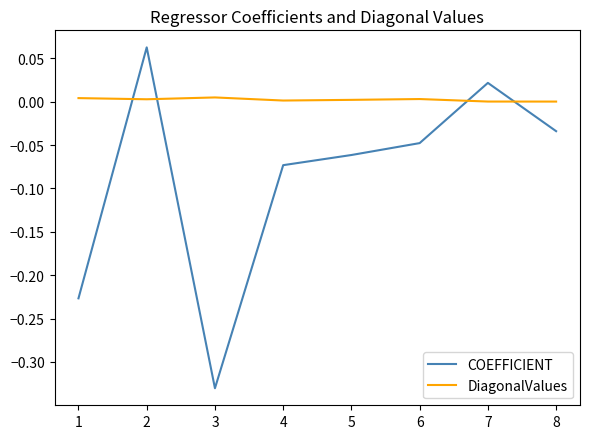

Where does the COEFFICIENT series first go above 0?

2